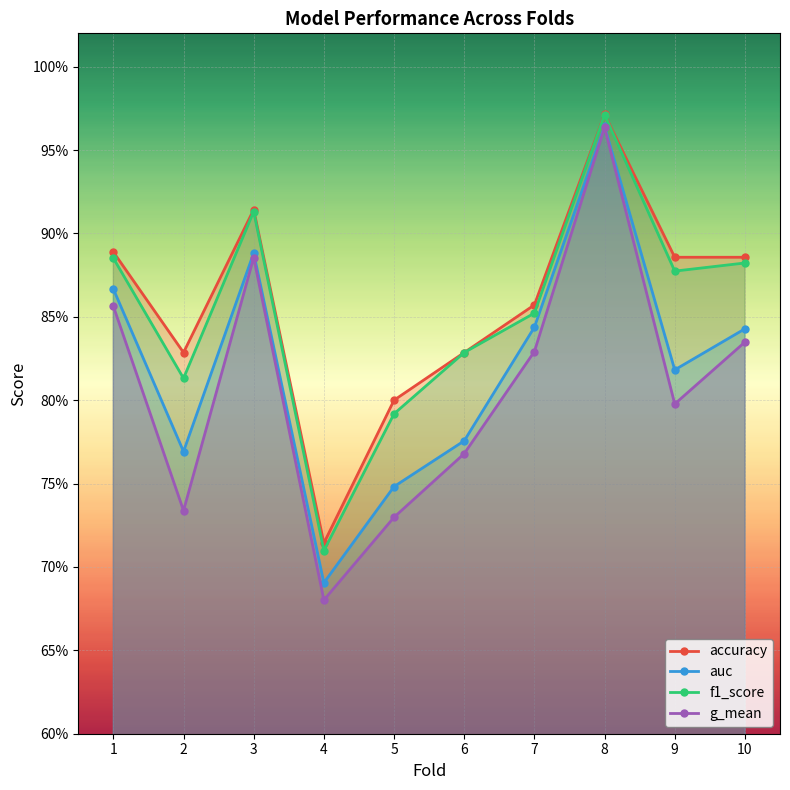

Rank the categories by f1_score value from highest to lowest.

8, 3, 1, 10, 9, 7, 6, 2, 5, 4